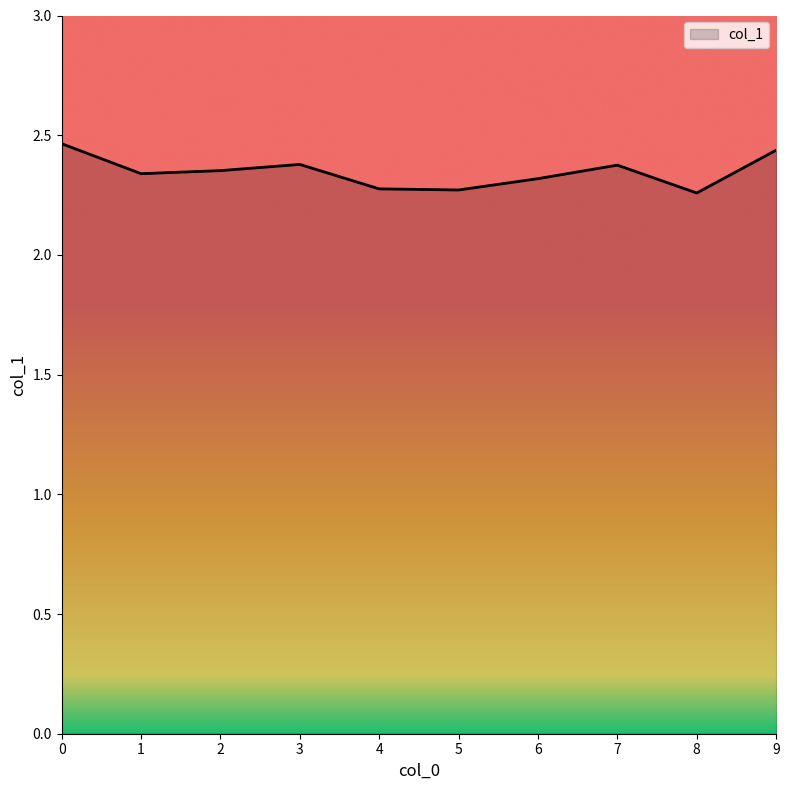

What is the sum of the values at 2 and 3?

4.7